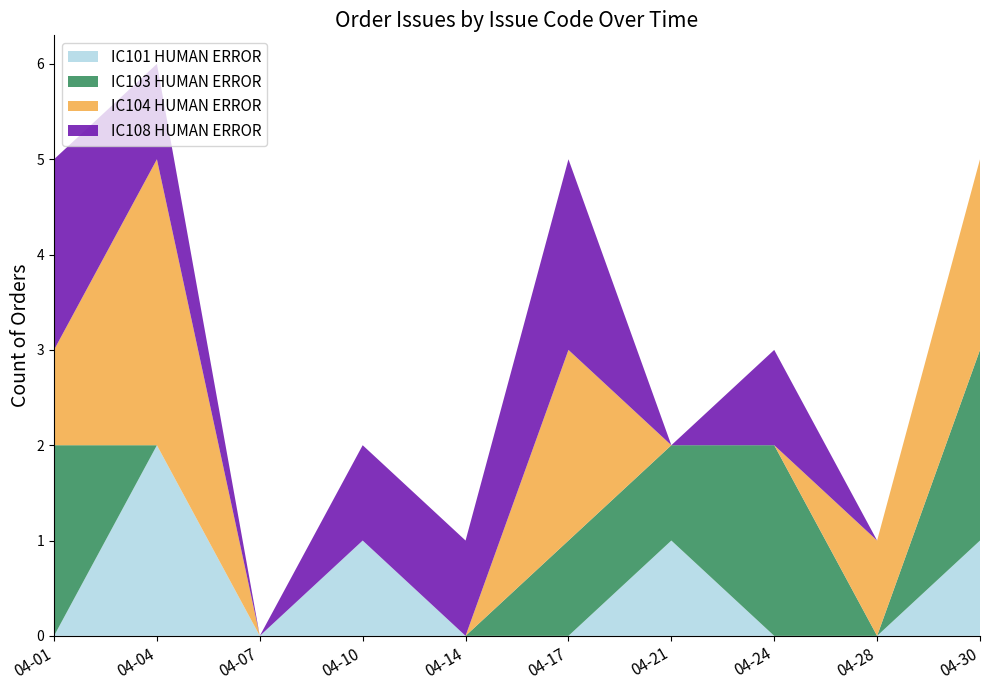

Reading right to left, transcribe all the data shown in this chart.

IC101 HUMAN ERROR: 2014-04-30=1	2014-04-28=0	2014-04-24=0	2014-04-21=1	2014-04-17=0	2014-04-14=0	2014-04-10=1	2014-04-07=0	2014-04-04=2	2014-04-01=0
IC103 HUMAN ERROR: 2014-04-30=2	2014-04-28=0	2014-04-24=2	2014-04-21=1	2014-04-17=1	2014-04-14=0	2014-04-10=0	2014-04-07=0	2014-04-04=0	2014-04-01=2
IC104 HUMAN ERROR: 2014-04-30=2	2014-04-28=1	2014-04-24=0	2014-04-21=0	2014-04-17=2	2014-04-14=0	2014-04-10=0	2014-04-07=0	2014-04-04=3	2014-04-01=1
IC108 HUMAN ERROR: 2014-04-30=0	2014-04-28=0	2014-04-24=1	2014-04-21=0	2014-04-17=2	2014-04-14=1	2014-04-10=1	2014-04-07=0	2014-04-04=1	2014-04-01=2